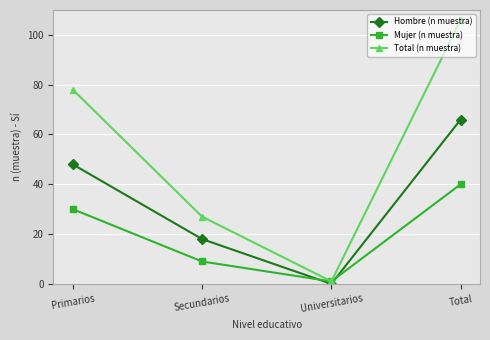

At which category is the sum across all series the highest?

Total